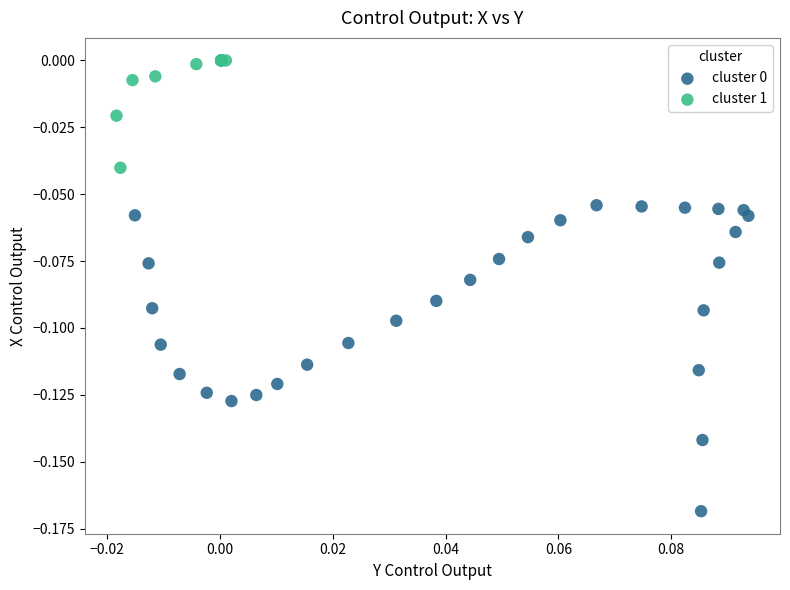

Which series reaches the maximum Y coordinate?

cluster 1